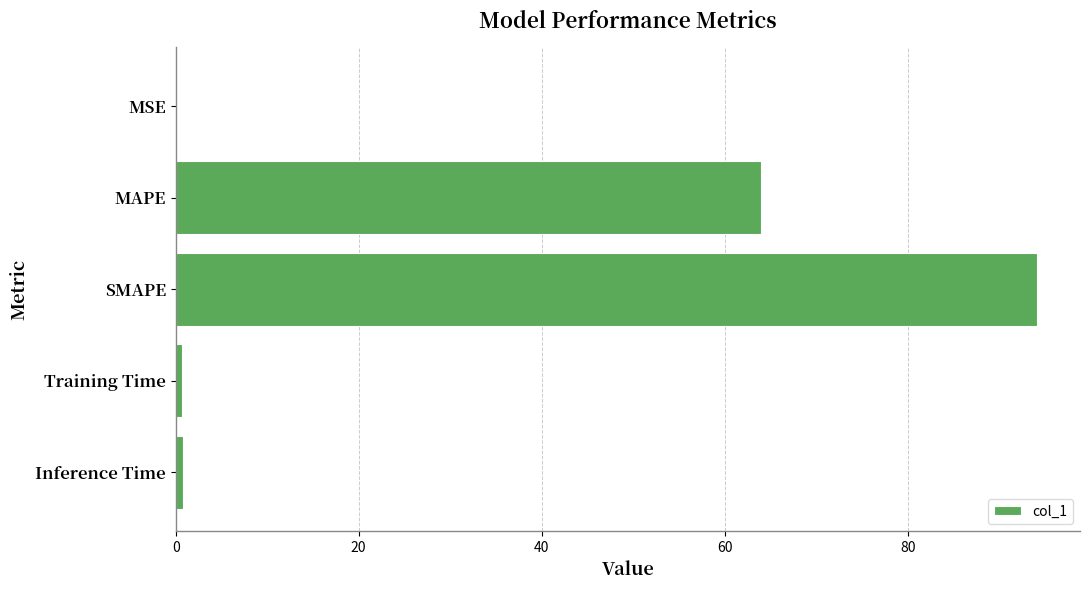

What is the sum of all values?

159.6